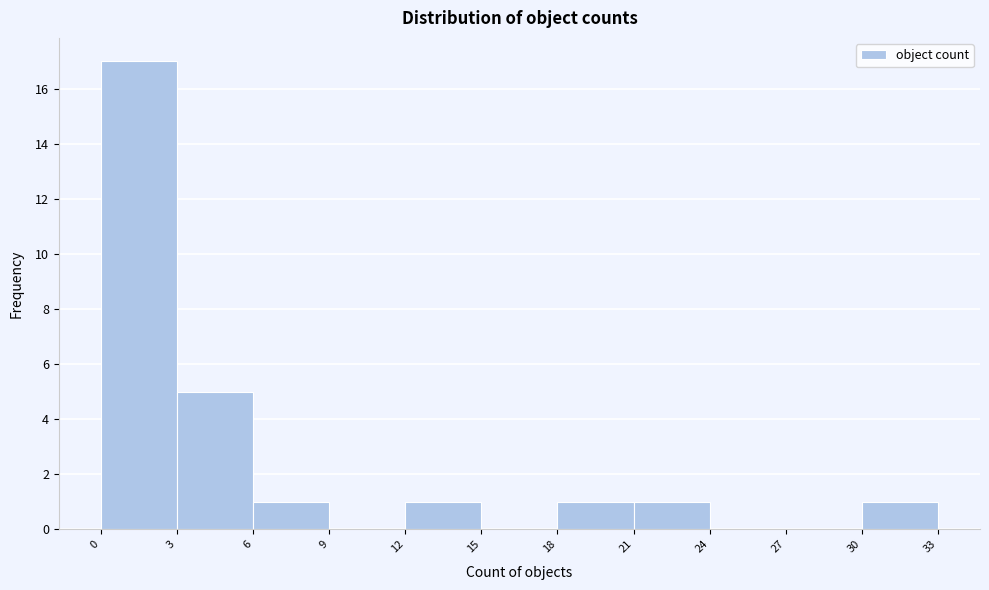

Reading left to right, list every bar in this chart as the range it spans on the x-axis followed by its height. The values are not printed on the chart, so give them approximately, as read against the axis.

0 to 3: 17
3 to 6: 5
6 to 9: 1
9 to 12: 0
12 to 15: 1
15 to 18: 0
18 to 21: 1
21 to 24: 1
24 to 27: 0
27 to 30: 0
30 to 33: 1